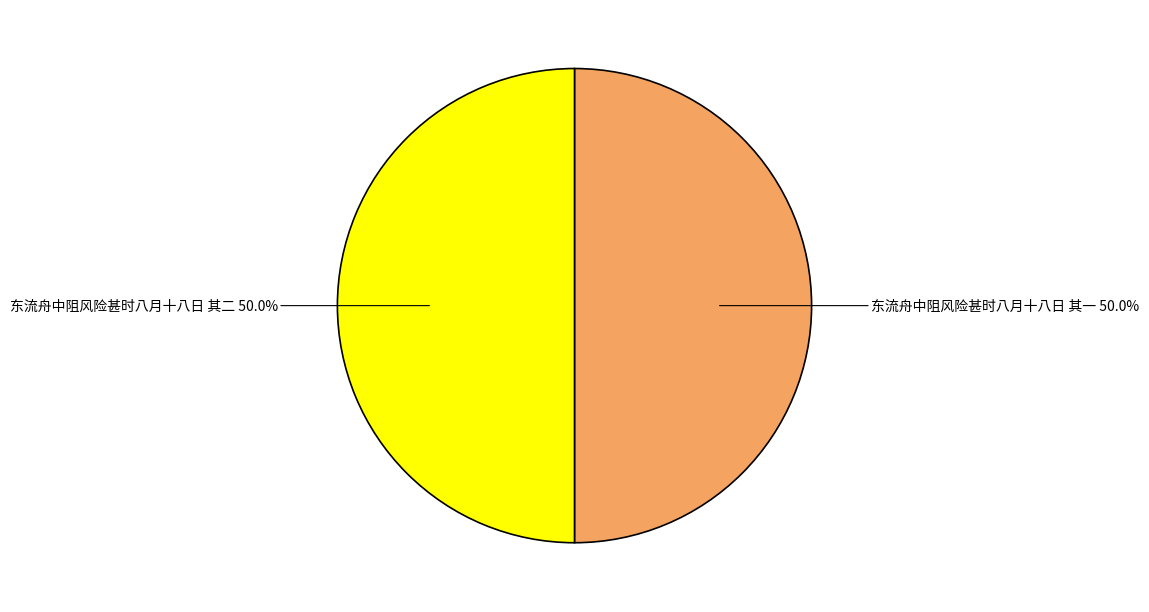

Do 东流舟中阻风险甚时八月十八日 其二 and 东流舟中阻风险甚时八月十八日 其一 together represent more than half of the pie?

Yes